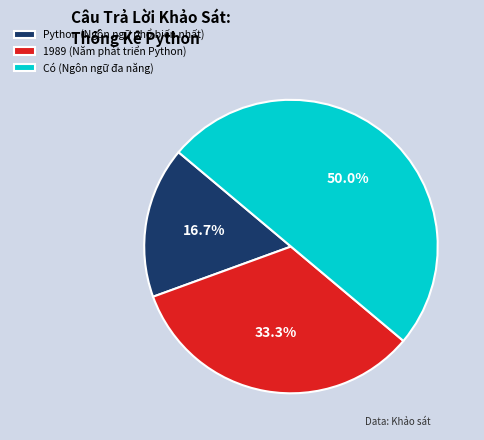

Count the number of slices in the pie.

3